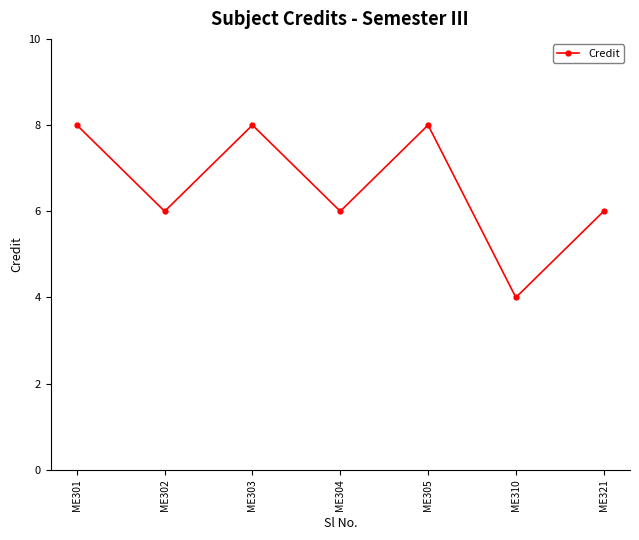

Reading right to left, transcribe all the data shown in this chart.

6	4	8	6	8	6	8